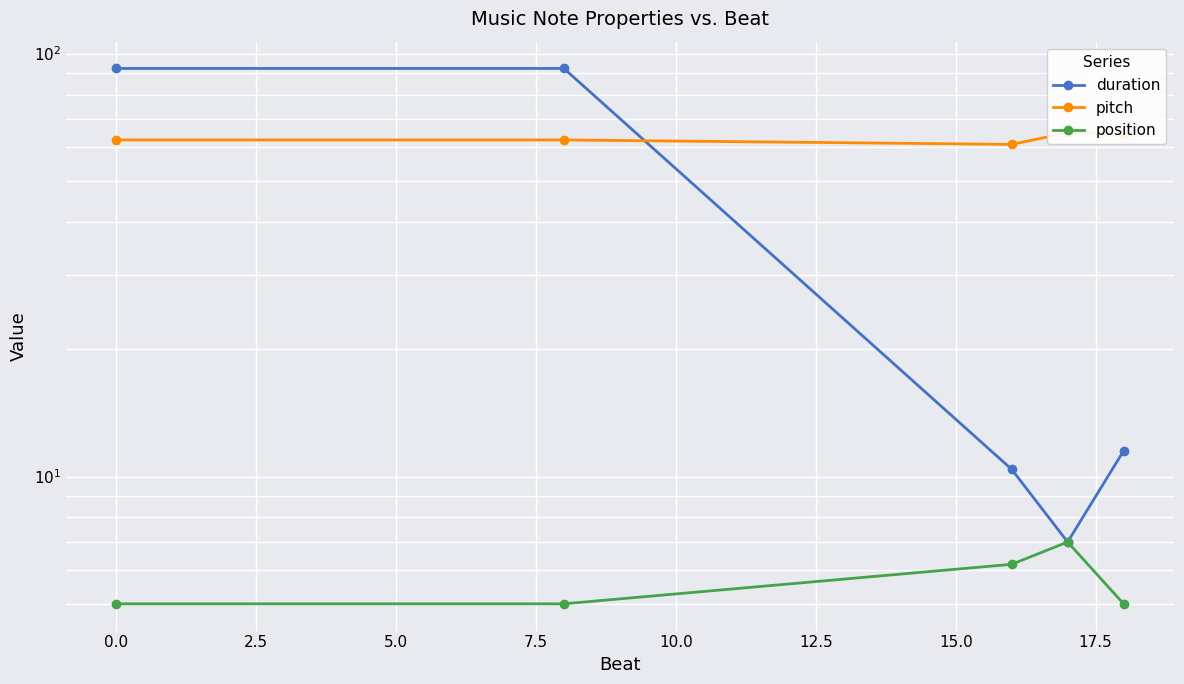

How many lines are shown in the chart?

3